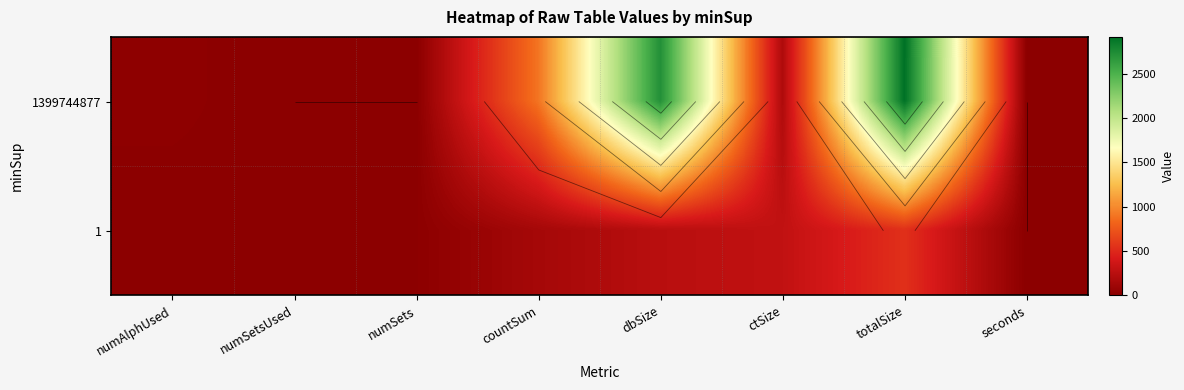

Rank the series at countSum from lowest to highest value.

1, 1399744877